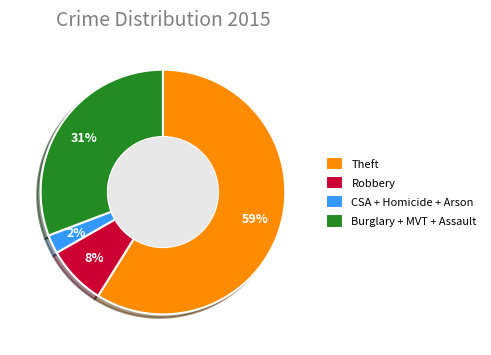

True or false: Theft accounts for 71% of the total.

False